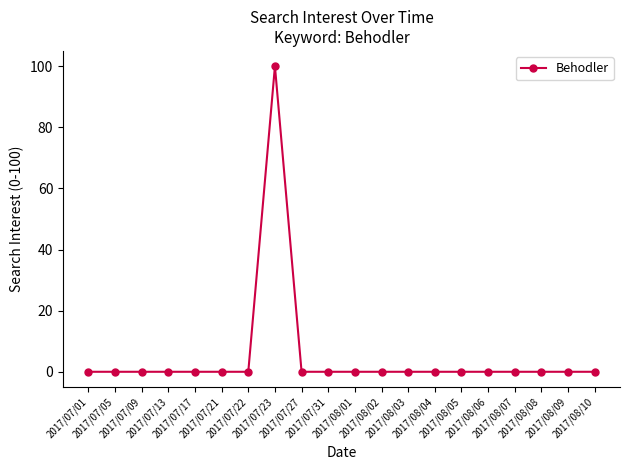

True or false: the data shows 67 at 2017/07/31.

False